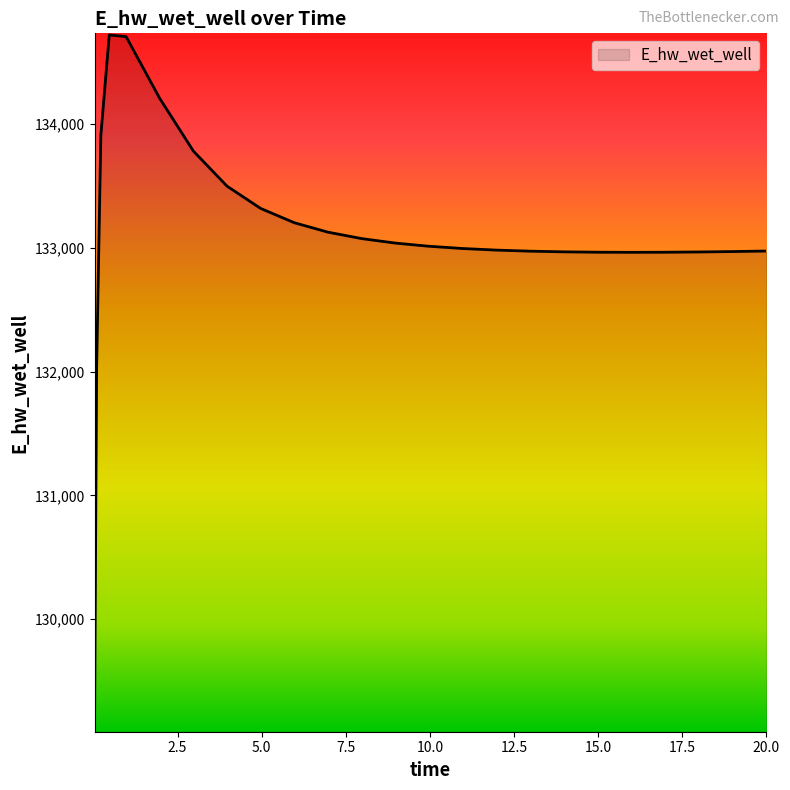

What is the greatest value displayed?

134718.2